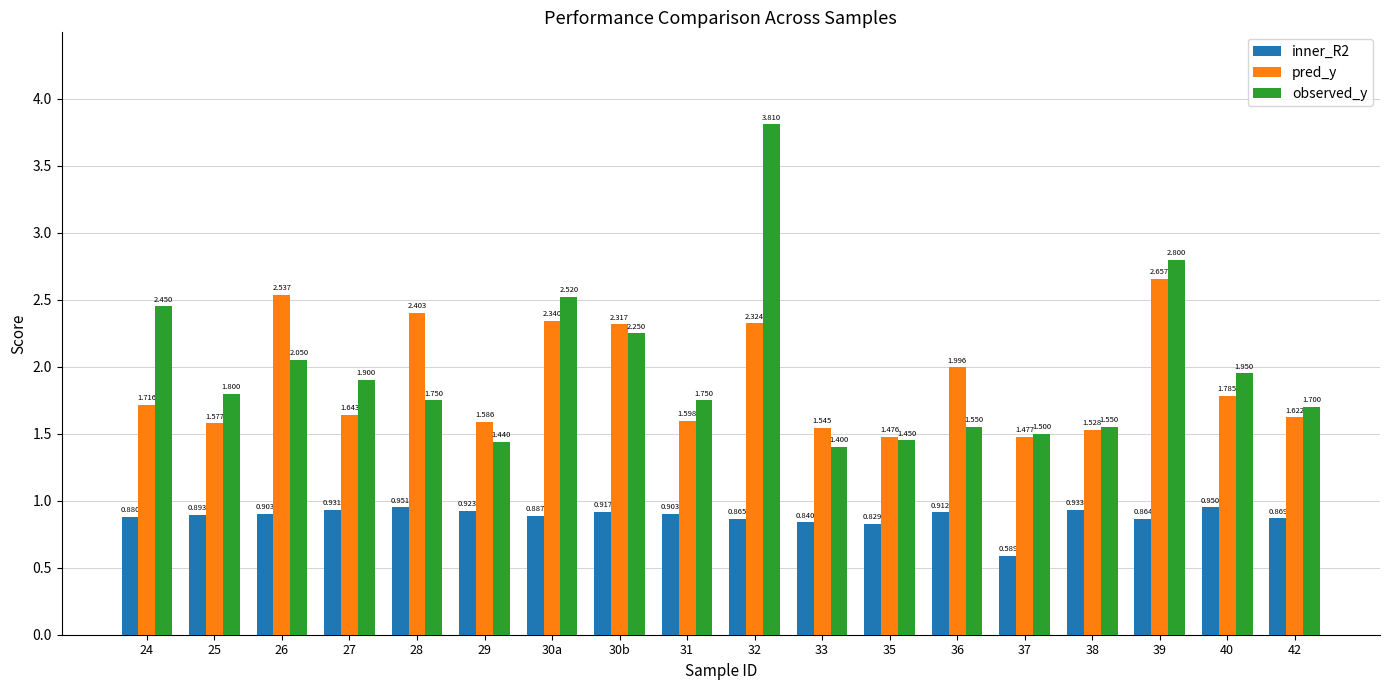

Which series has the widest spread of values?

observed_y